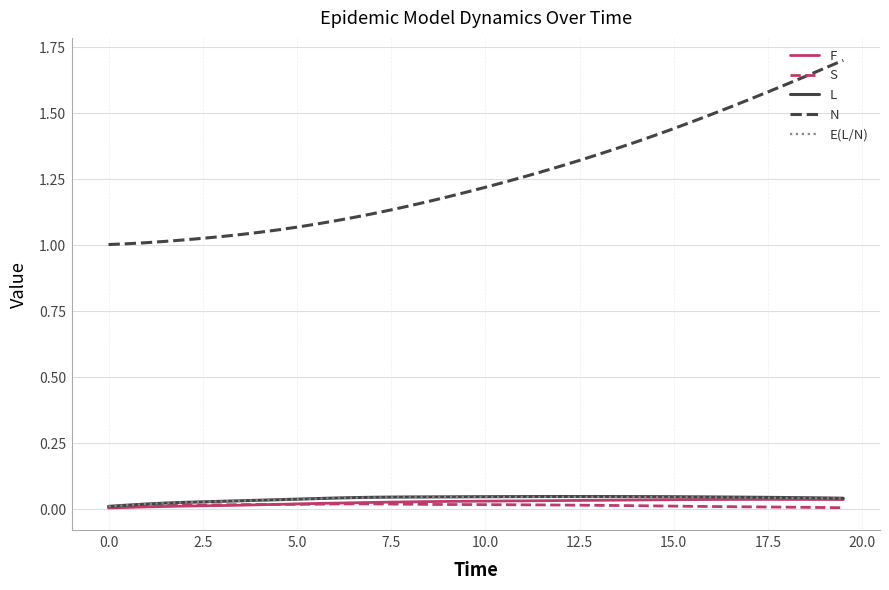

True or false: N and F cross at least once.

False